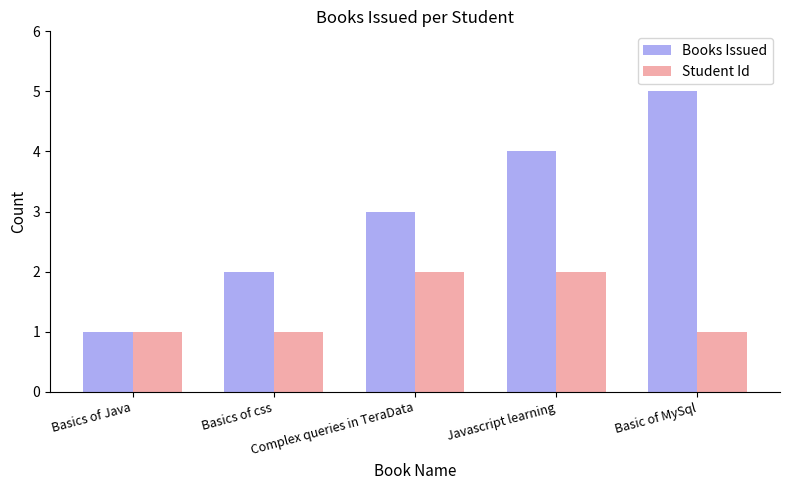

Which series has the largest total across all categories?

Books Issued